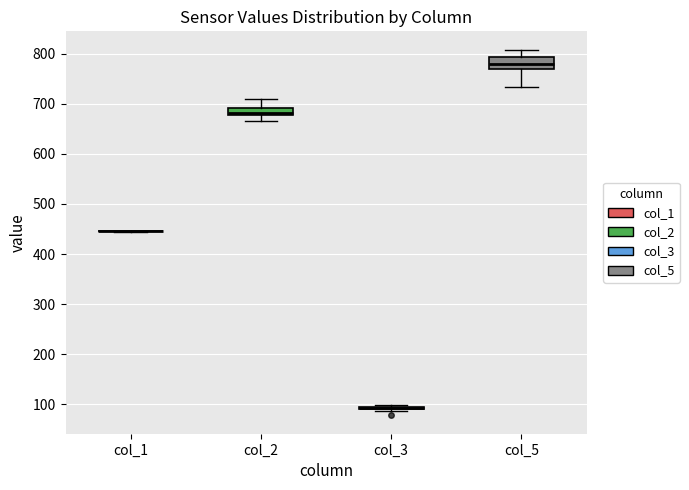

Where is the upper edge of the box for col_2 on the y-axis? The values are not printed on the chart, so give them approximately, as read against the axis.

690